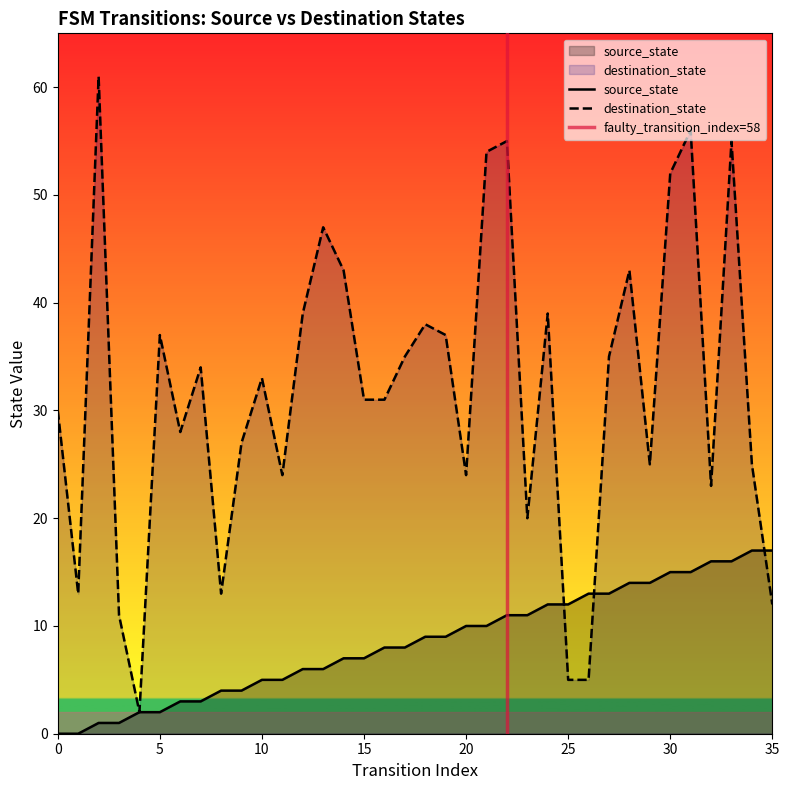

Which category has the highest value across all series?

2